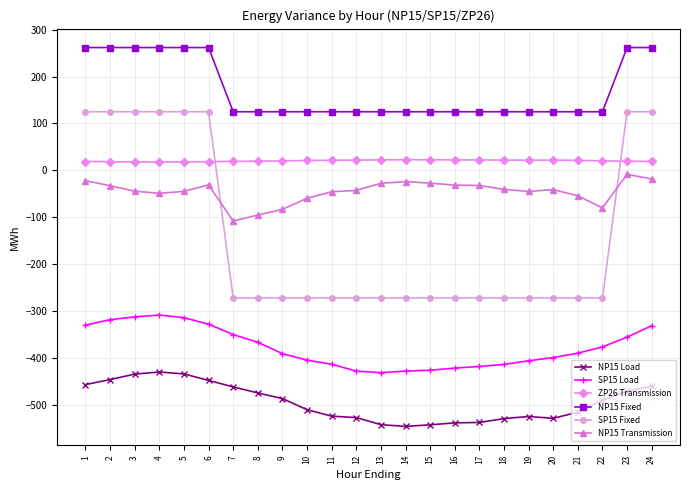

The value of SP15 Load at 14 is -204.0. True or false?

False